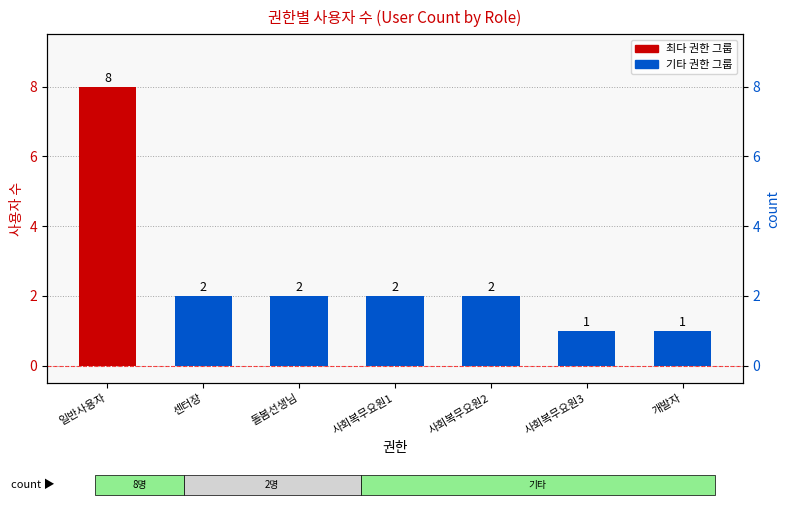

What is the value of the 5th bar from the left?

2